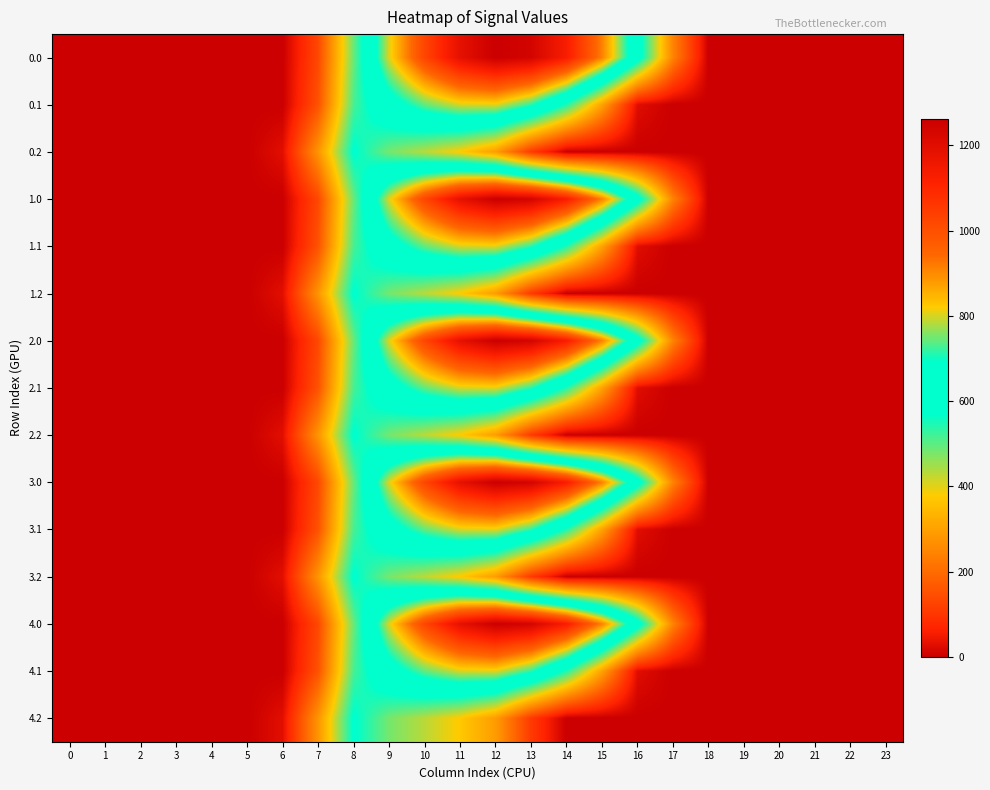

At how many categories does at least one series exceed 1?

12